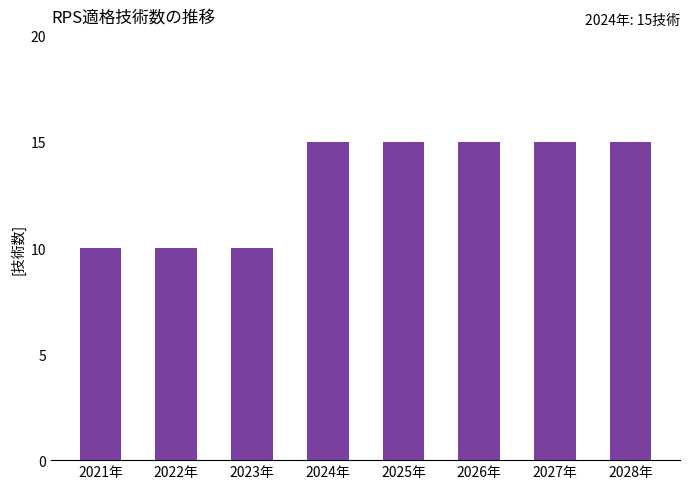

True or false: the data shows 15 at 2024年.

True